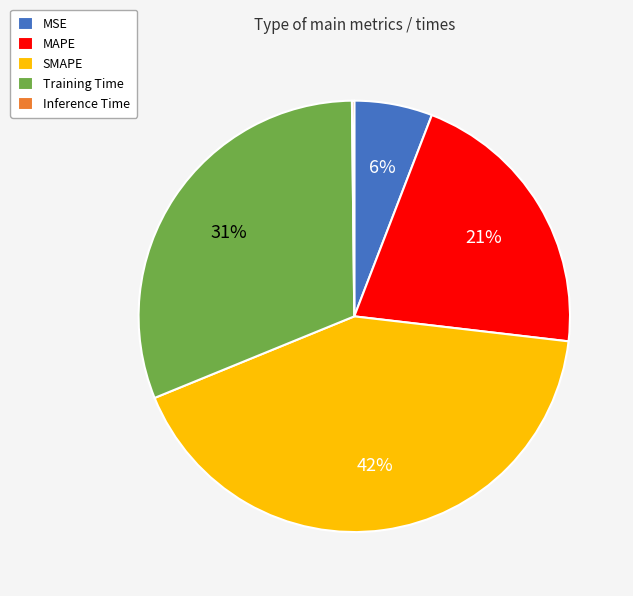

What is the largest slice in the pie chart?

SMAPE